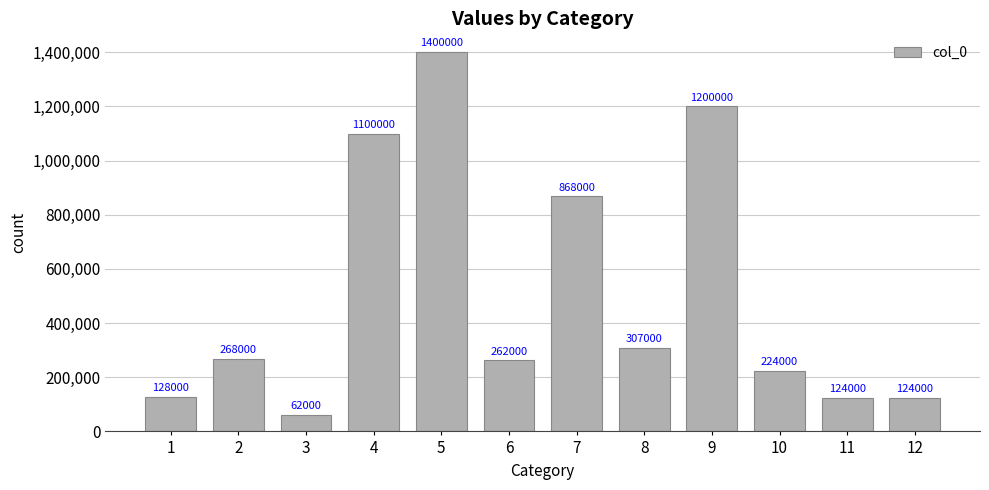

At which category does the chart reach its peak across all series?

5